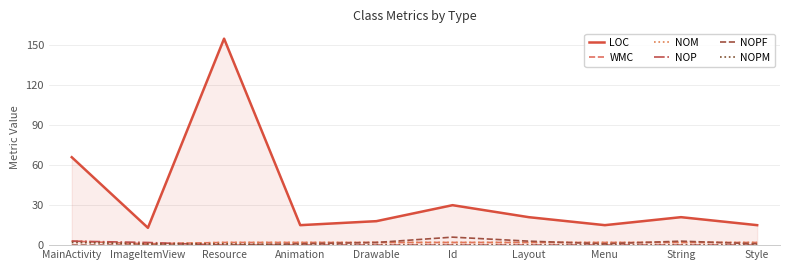

What is the spread (max minus min) of values at String?

21